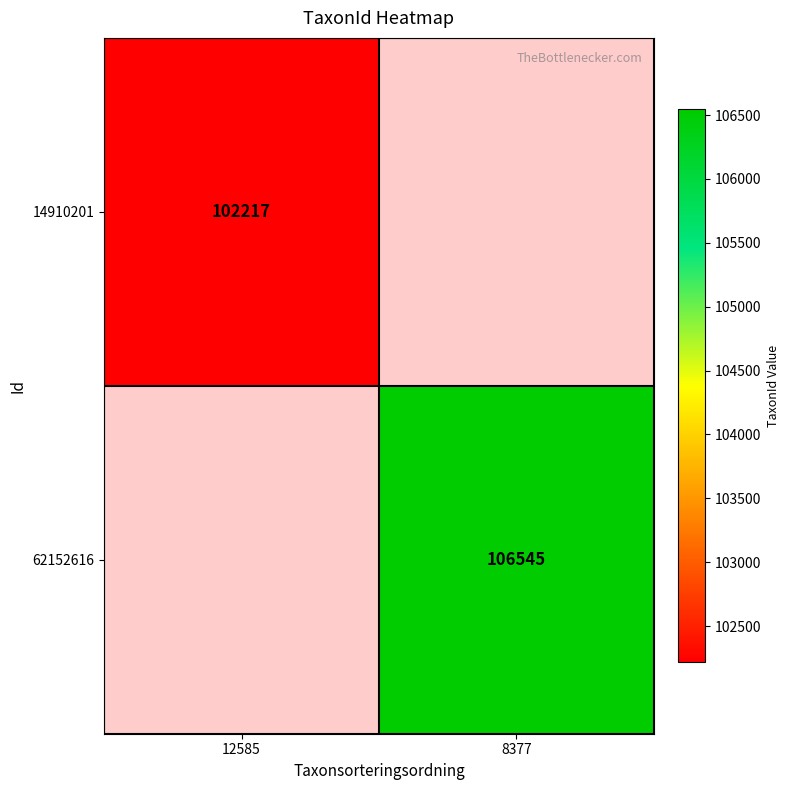

Count the number of categories in the chart.

2